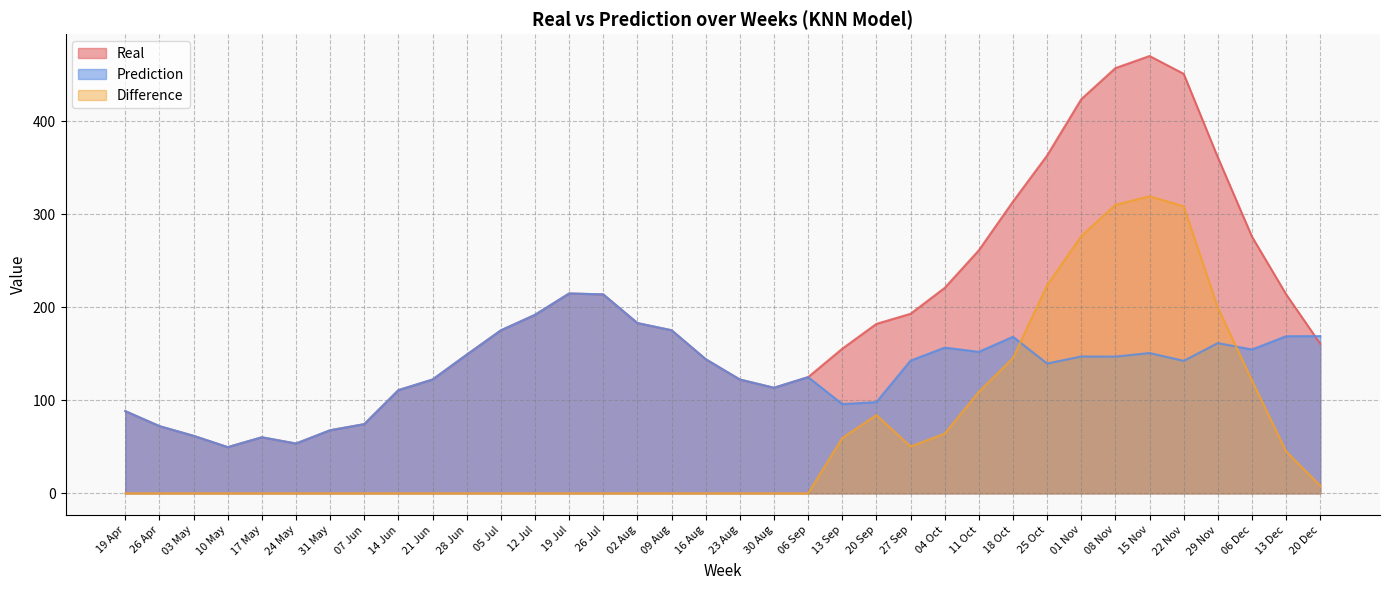

Reading left to right, what are all the values shown in this chart?

Real: 88.4	72.3	61.9	49.7	60.3	53.6	67.9	74.4	111.0	122.4	149.1	175.3	192.0	215.0	214.0	183.1	175.4	144.3	122.4	113.6	125.0	155.6	182.3	193.1	221.0	261.4	313.9	363.4	424.0	457.4	470.4	451.3	361.4	276.1	214.1	160.9
Prediction: 88.4	72.3	61.9	49.7	60.3	53.6	67.9	74.4	111.0	122.4	149.1	175.3	192.0	215.0	214.0	183.1	175.4	144.3	122.4	113.6	125.0	96.0	98.1	142.8	156.8	152.2	168.4	139.6	147.2	147.1	150.9	142.5	161.6	154.7	169.0	169.1
Difference: 0.0	0.0	0.0	0.0	0.0	0.0	0.0	0.0	0.0	0.0	0.0	0.0	0.0	0.0	0.0	0.0	0.0	0.0	0.0	0.0	0.0	59.6	84.2	50.4	64.2	109.2	145.5	223.8	276.8	310.4	319.5	308.8	199.8	121.4	45.1	8.3